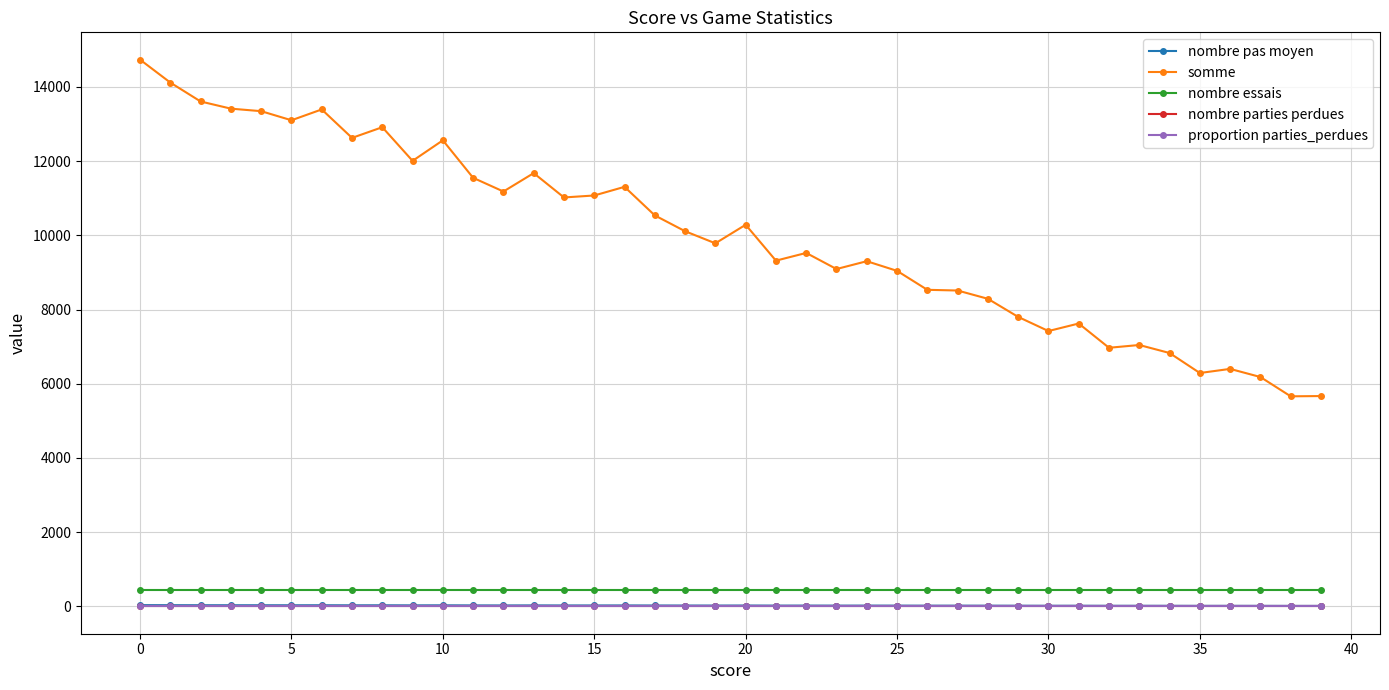

List the series in order of their peak value, lowest first.

nombre parties perdues, proportion parties_perdues, nombre pas moyen, nombre essais, somme